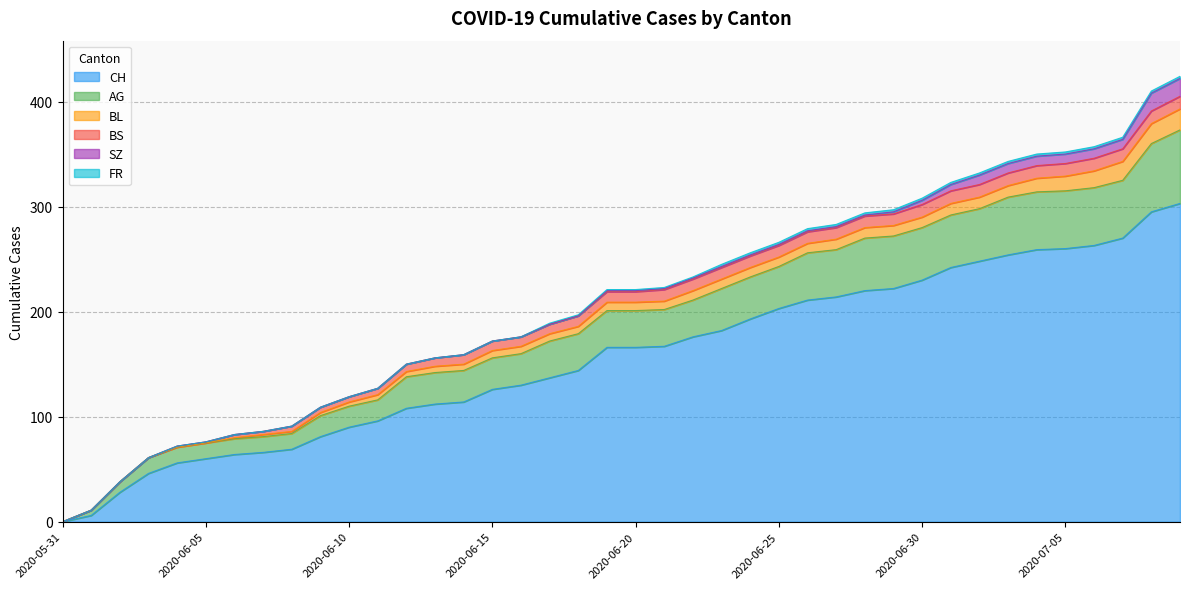

Which series has the largest range (max minus min)?

CH